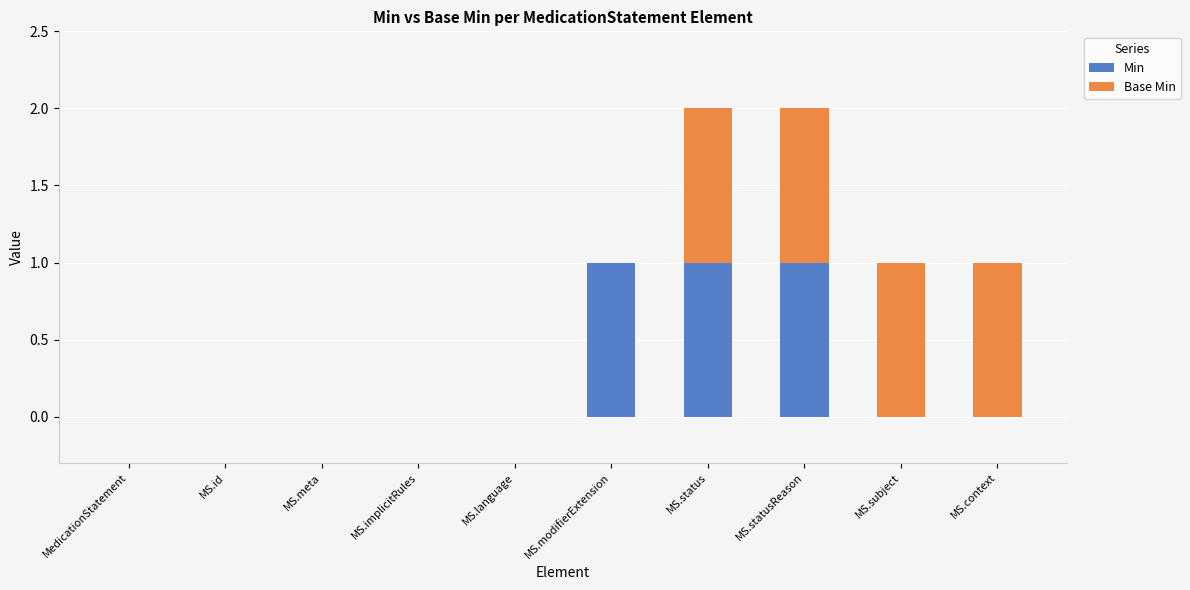

Is it true that Min equals 0 at MS.meta?

True